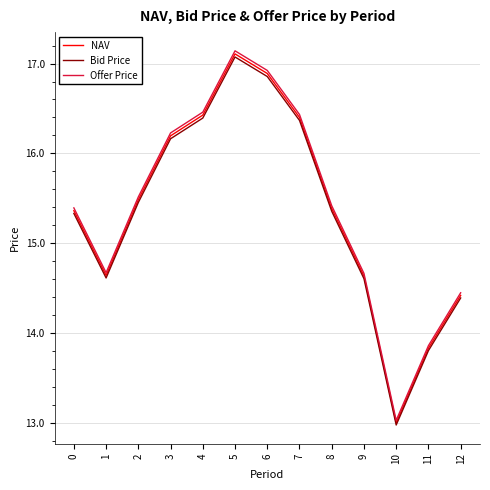

True or false: Bid Price and NAV intersect in this chart.

False